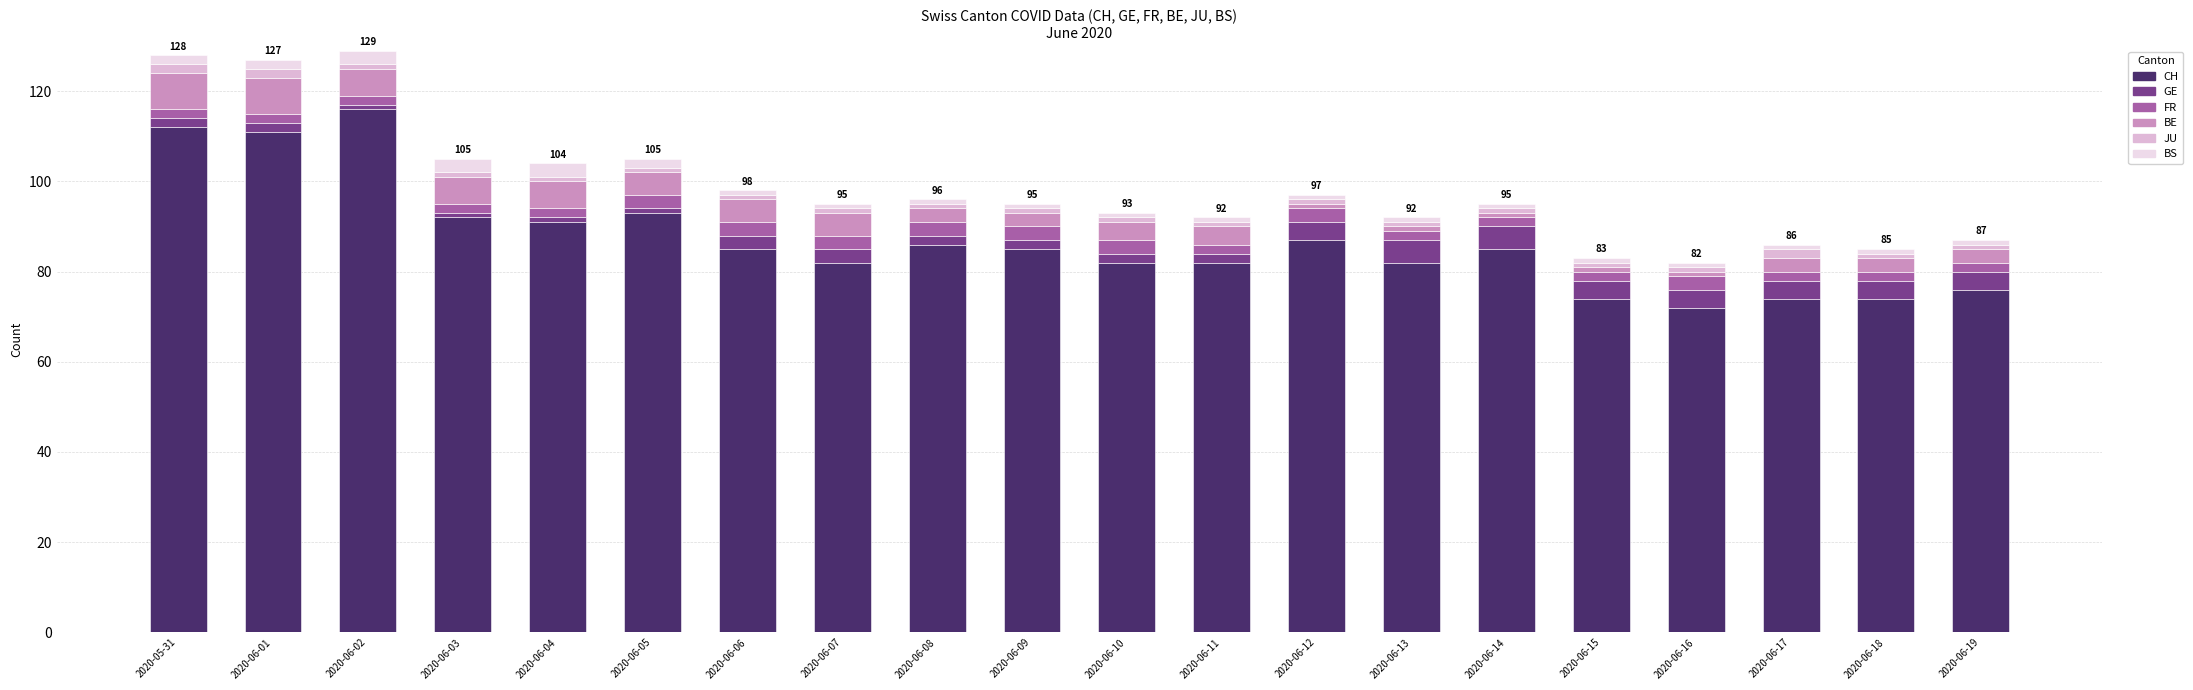

What is the difference between the maximum and second lowest values in the CH series?

42